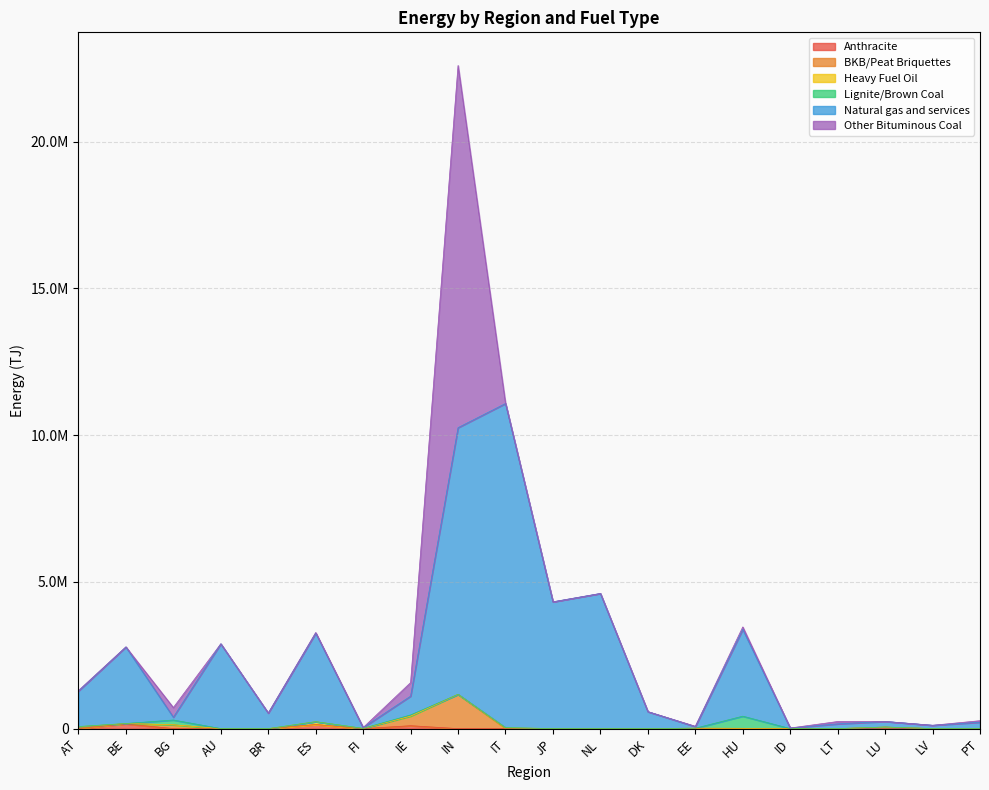

What is the label of the 9th point from the right?

NL